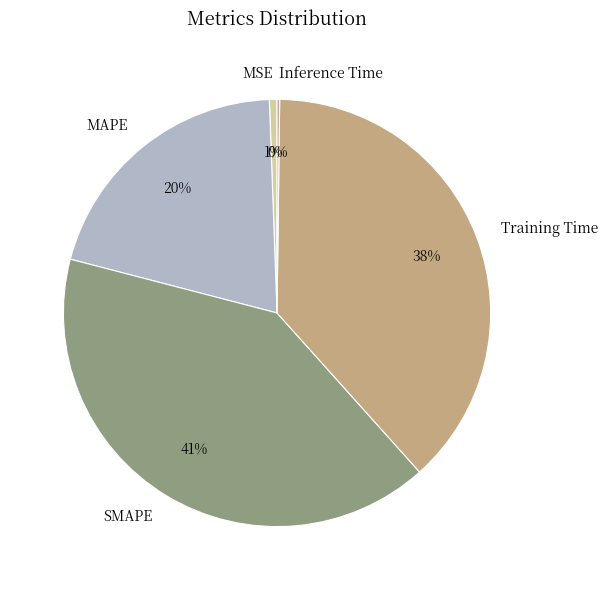

What is the largest slice in the pie chart?

SMAPE